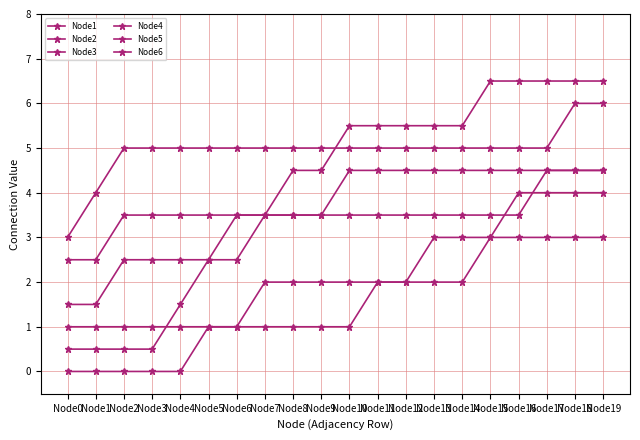

What is the average value of the Node3 series?

1.9